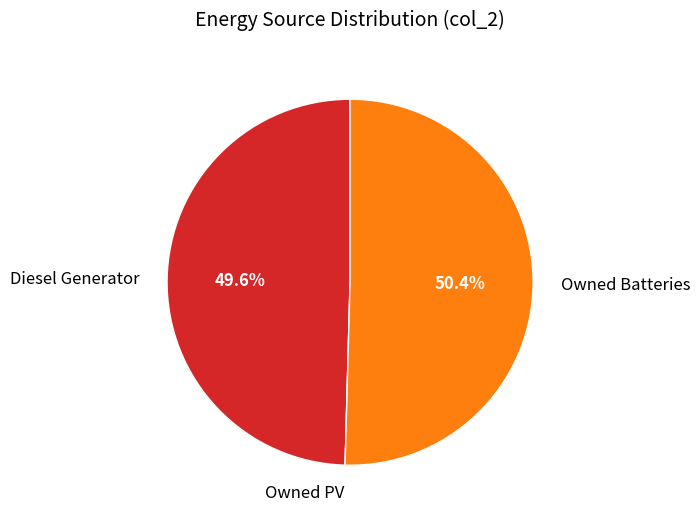

To the nearest percent, what percentage of the pie is Owned Batteries?

50%